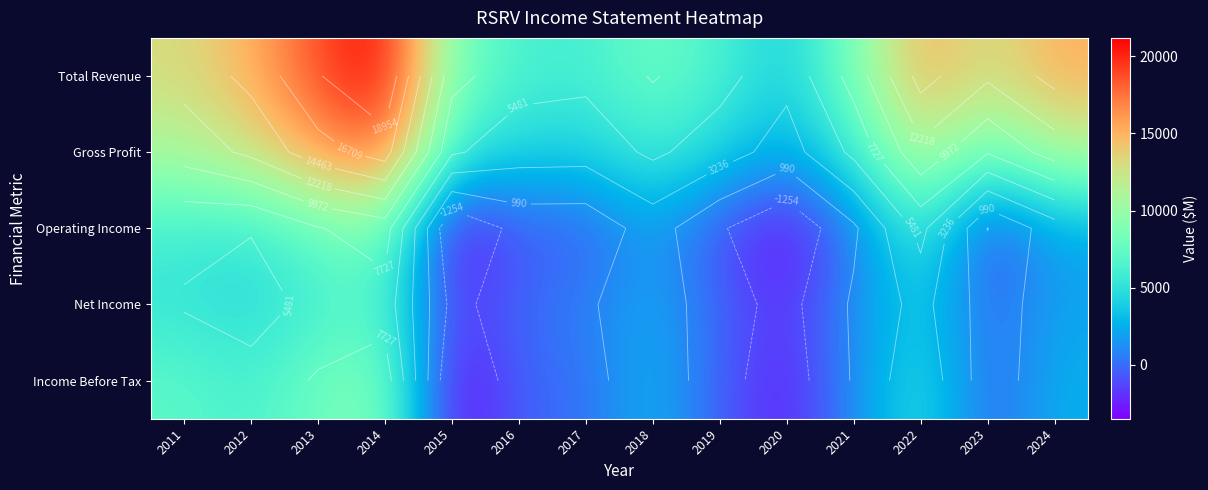

At which label does Income Before Tax first exceed 2500?

2011